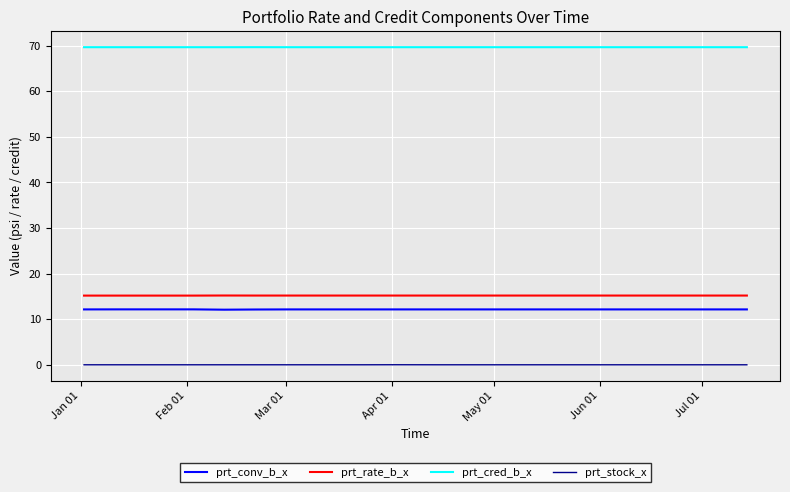

What is the minimum value for prt_rate_b_x?

15.2